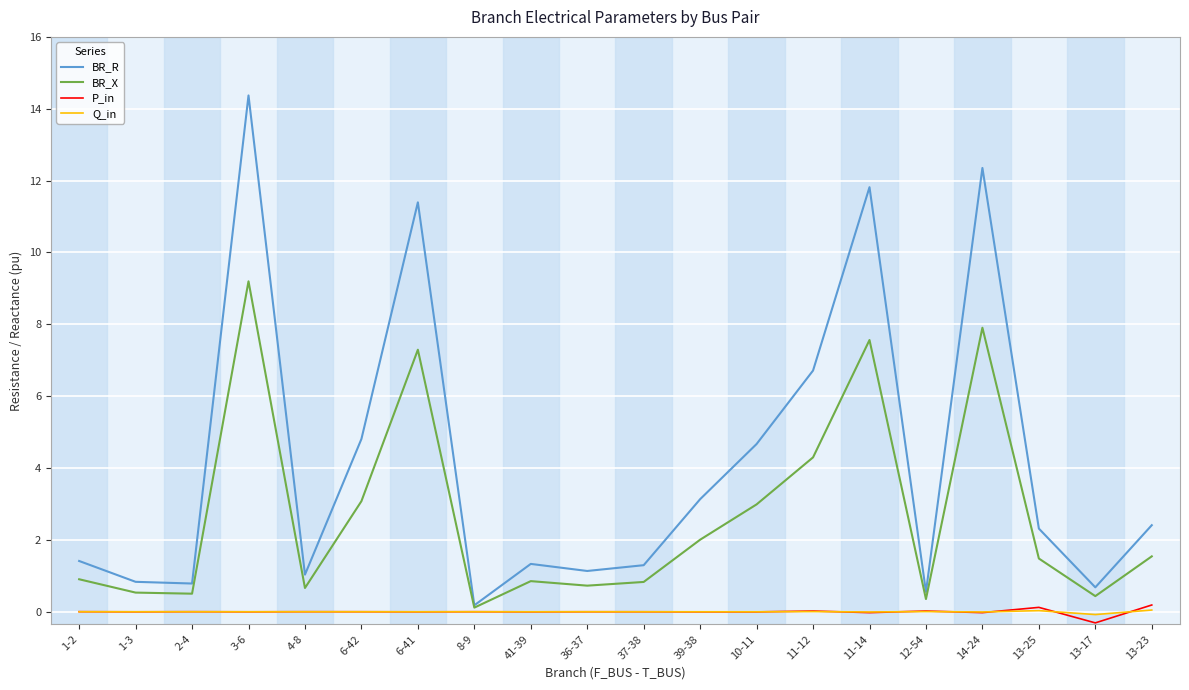

Between 10-11 and 14-24, which series saw the biggest shift?

BR_R